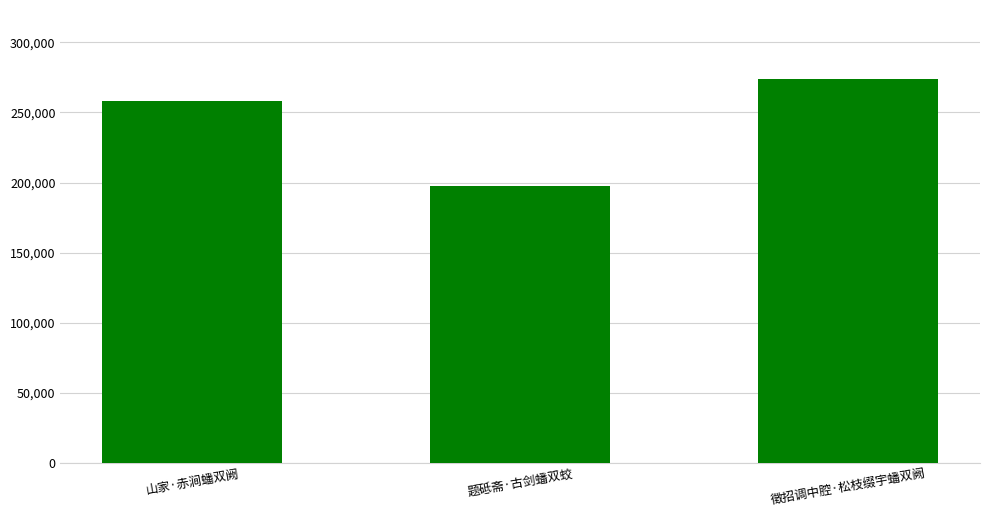

What is the ratio of the value at 徵招调中腔·松枝缀宇蟠双阙 to the value at 山家·赤涧蟠双阙?

1.1